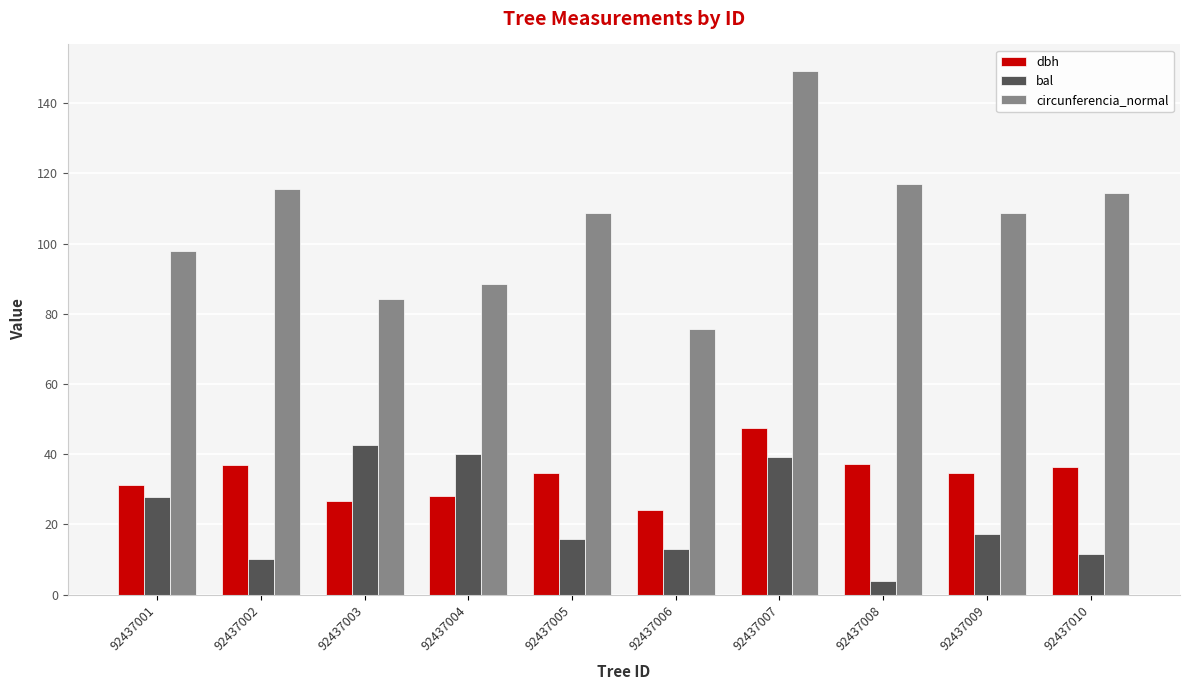

What is the total value across all series at 92437006?

112.7